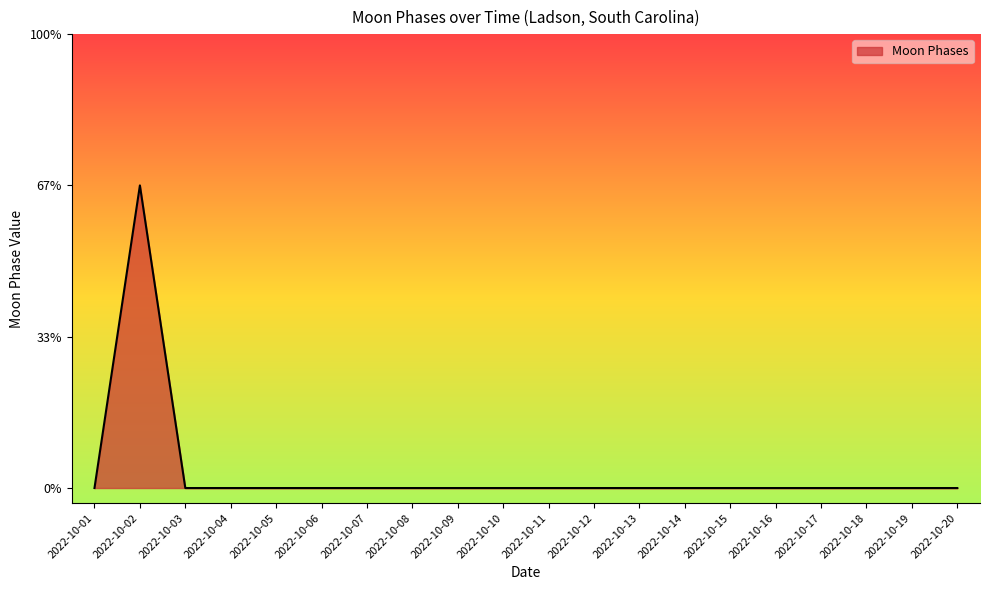

Reading right to left, list all the values displayed in this chart.

0	0	0	0	0	0	0	0	0	0	0	0	0	0	0	0	0	0	2	0